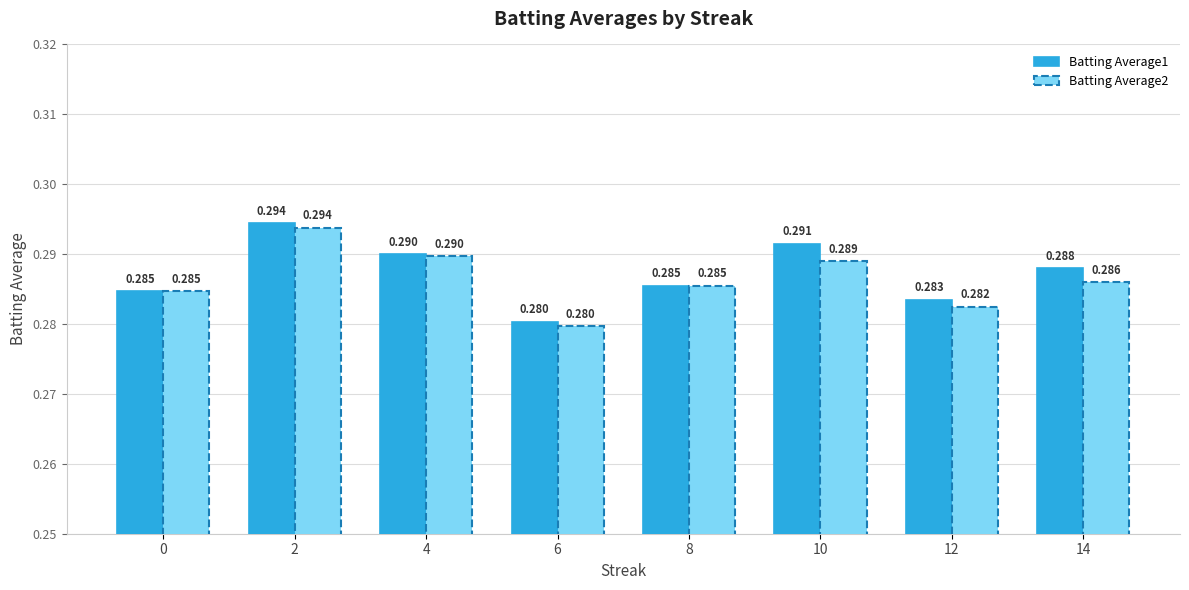

Is the value of Batting Average1 at 6 greater than the value of Batting Average2 at 4?

No